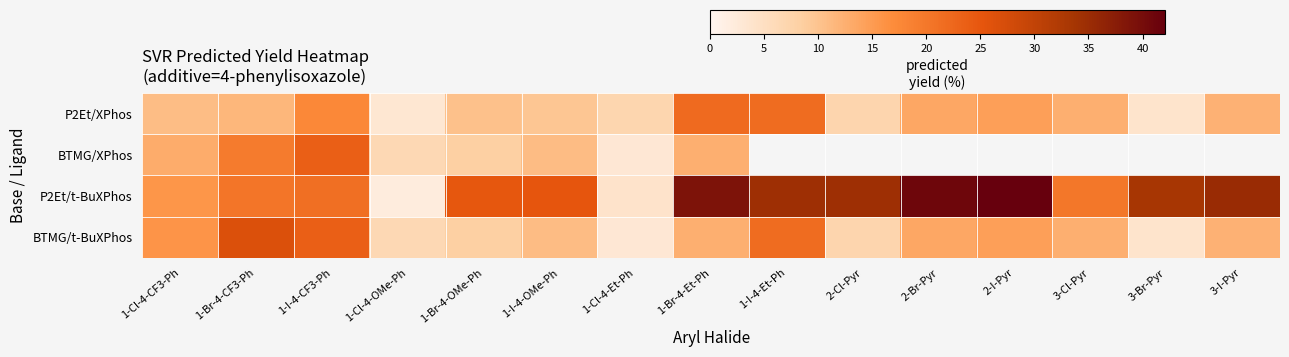

Which series has the largest total across all categories?

P2Et/t-BuXPhos